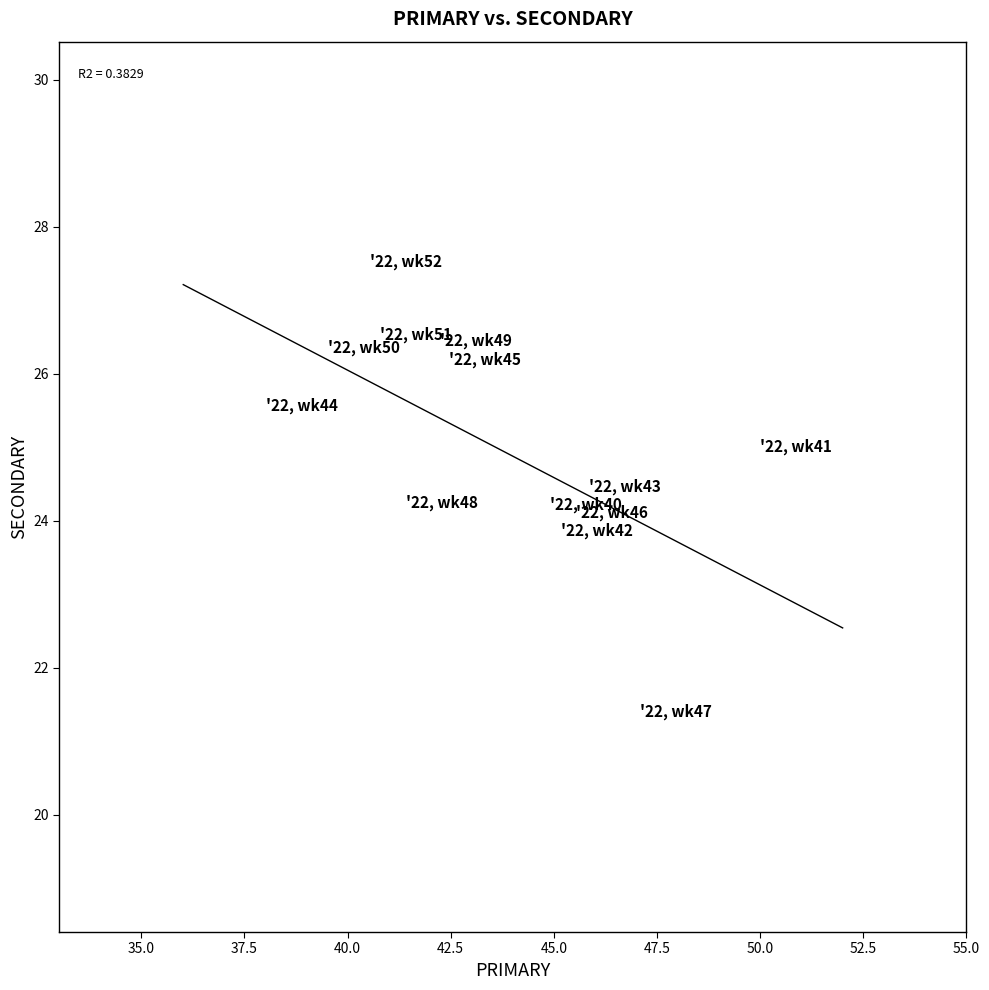

What is the range of X values (max minus min)?

12.0